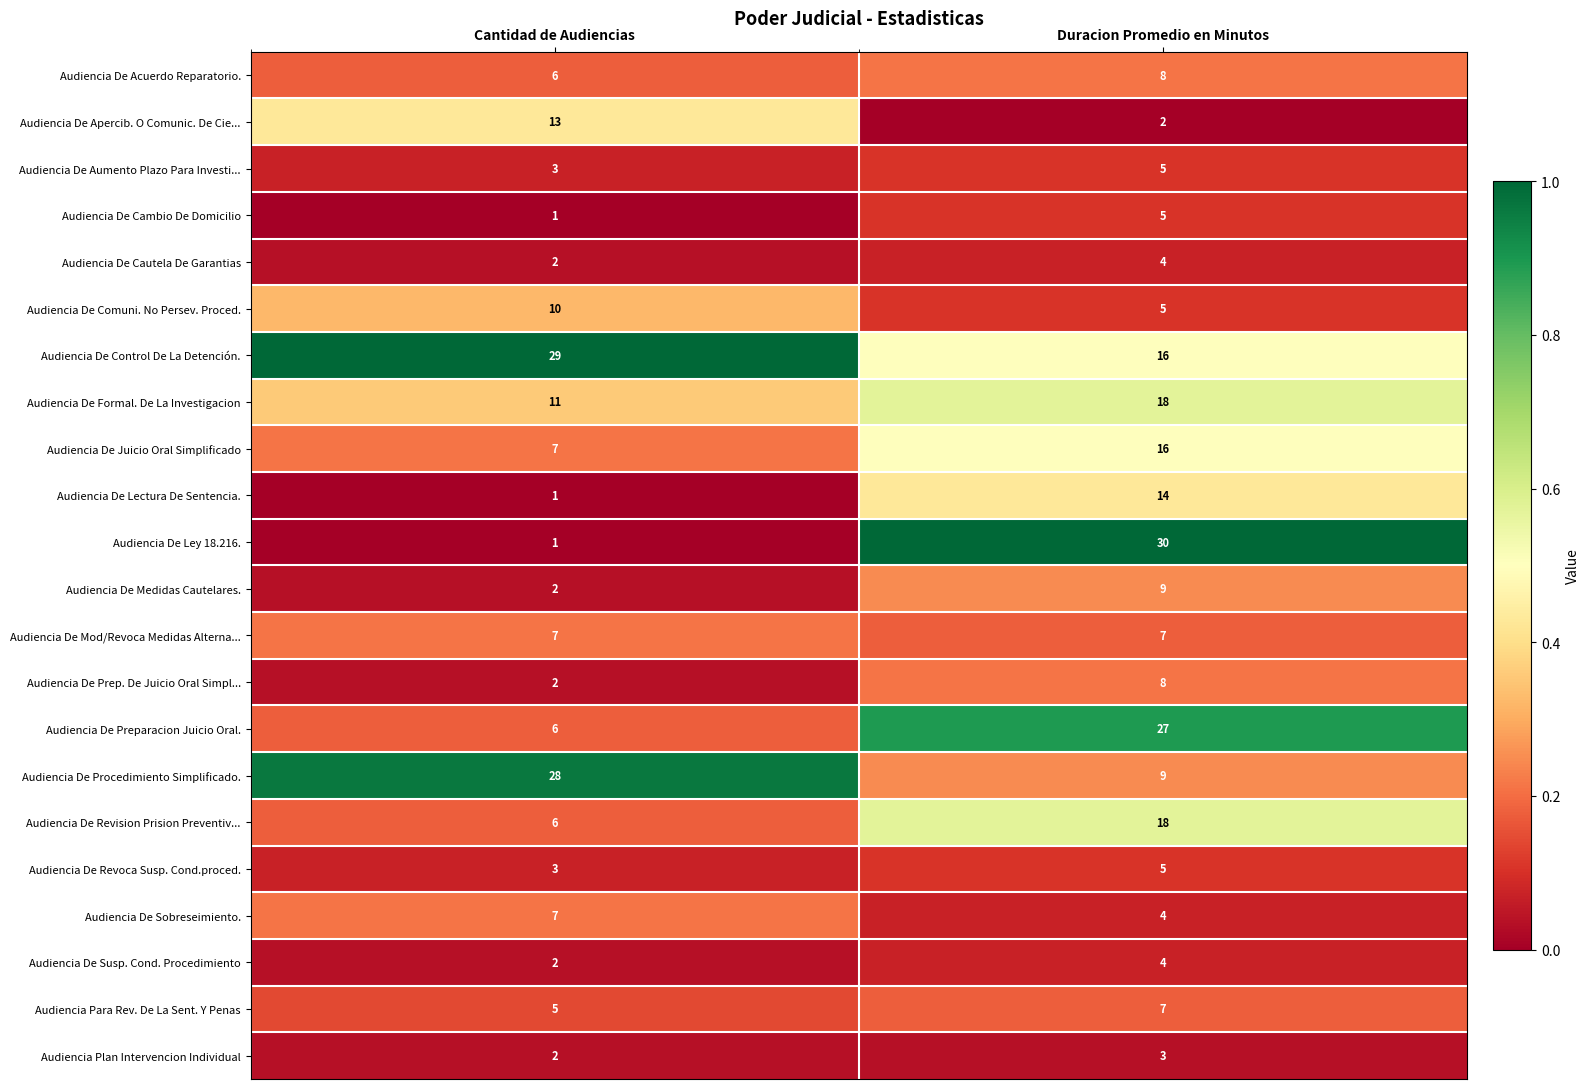

What is the spread (max minus min) of values at Duracion Promedio en Minutos?

28